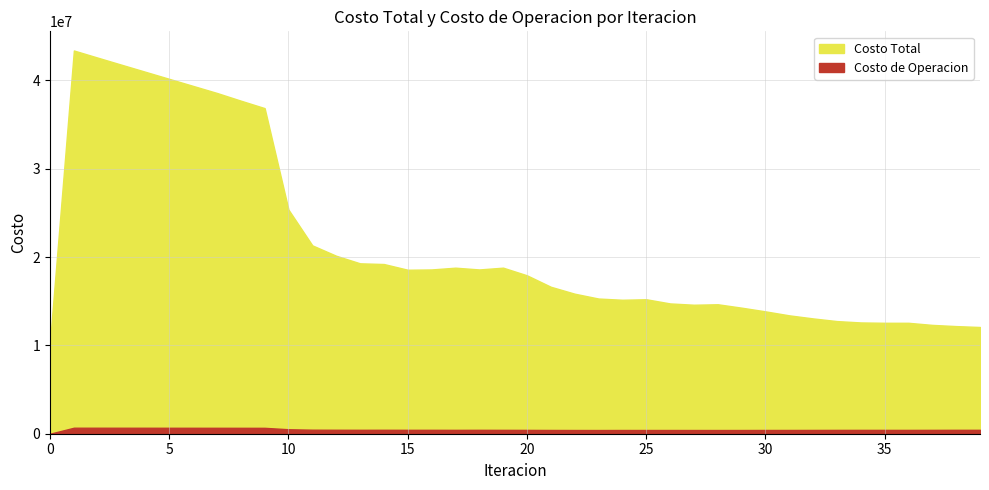

True or false: Costo de Operacion has a value of 130809.4 at 70.

False